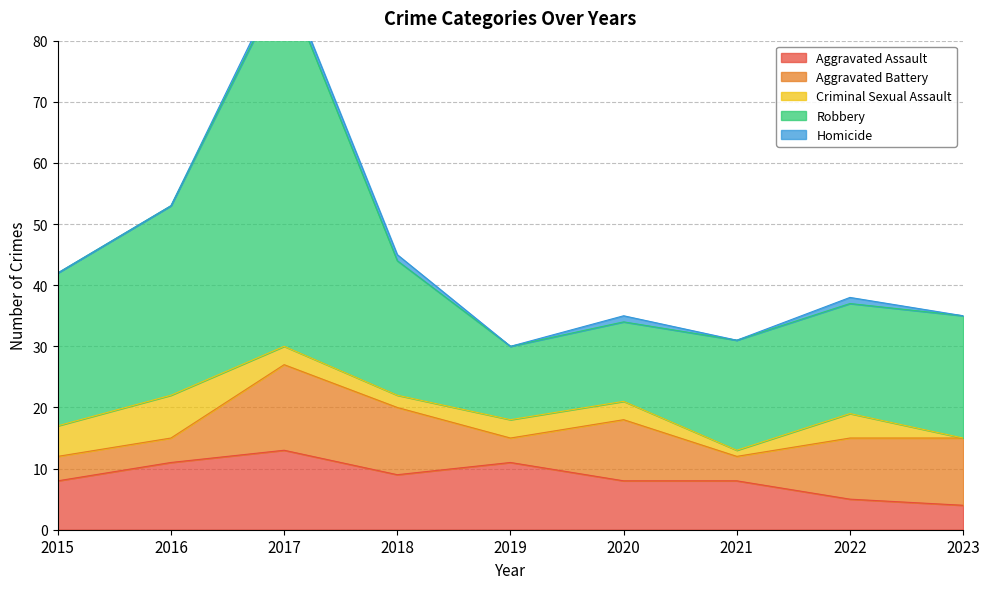

List the labels in order of Homicide value, largest first.

2017, 2018, 2020, 2022, 2015, 2016, 2019, 2021, 2023